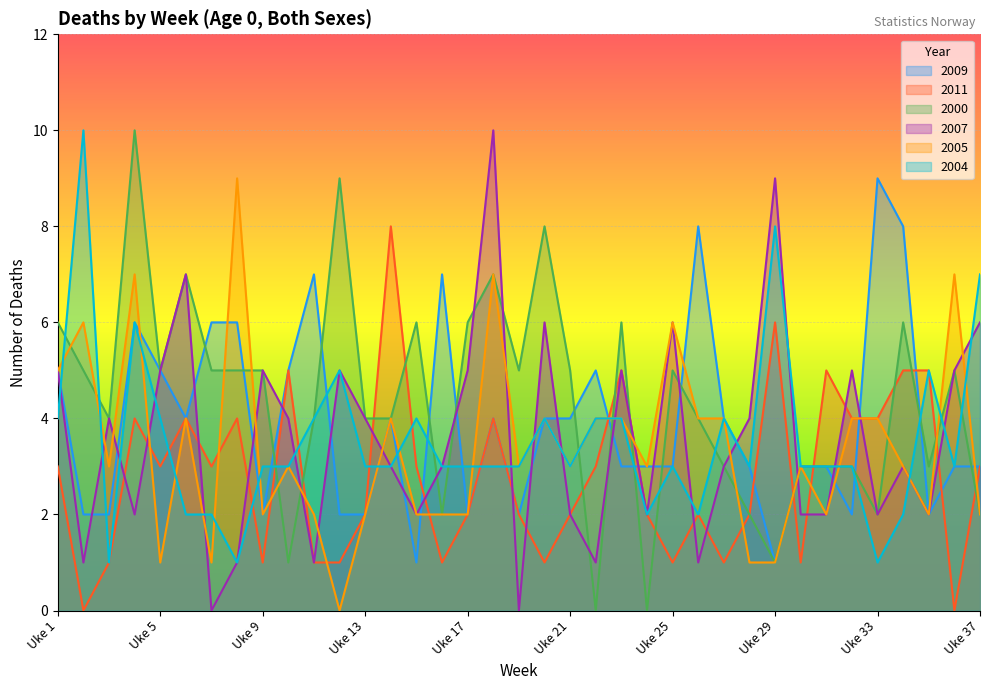

List the labels in order of 2009 value, smallest first.

Uke 15, Uke 29, Uke 2, Uke 3, Uke 9, Uke 12, Uke 13, Uke 17, Uke 19, Uke 32, Uke 35, Uke 23, Uke 24, Uke 25, Uke 28, Uke 30, Uke 31, Uke 36, Uke 37, Uke 6, Uke 14, Uke 18, Uke 20, Uke 21, Uke 27, Uke 1, Uke 5, Uke 10, Uke 22, Uke 4, Uke 7, Uke 8, Uke 11, Uke 16, Uke 26, Uke 34, Uke 33